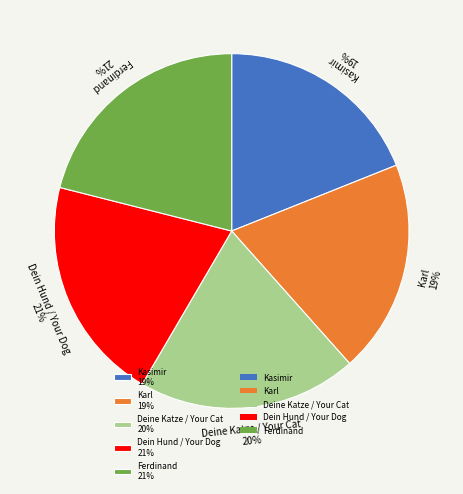

Is the sum of Karl 19% and Dein Hund / Your Dog 21% greater than half?

No